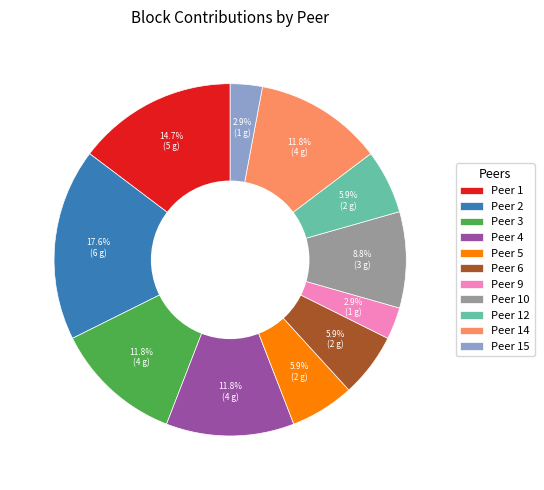

What is the ratio of the value at Peer 3 to the value at Peer 6?

2.0